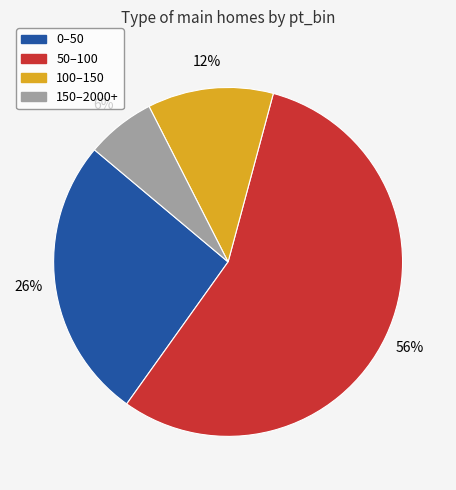

Rank the categories by value from lowest to highest.

150–2000+, 100–150, 0–50, 50–100